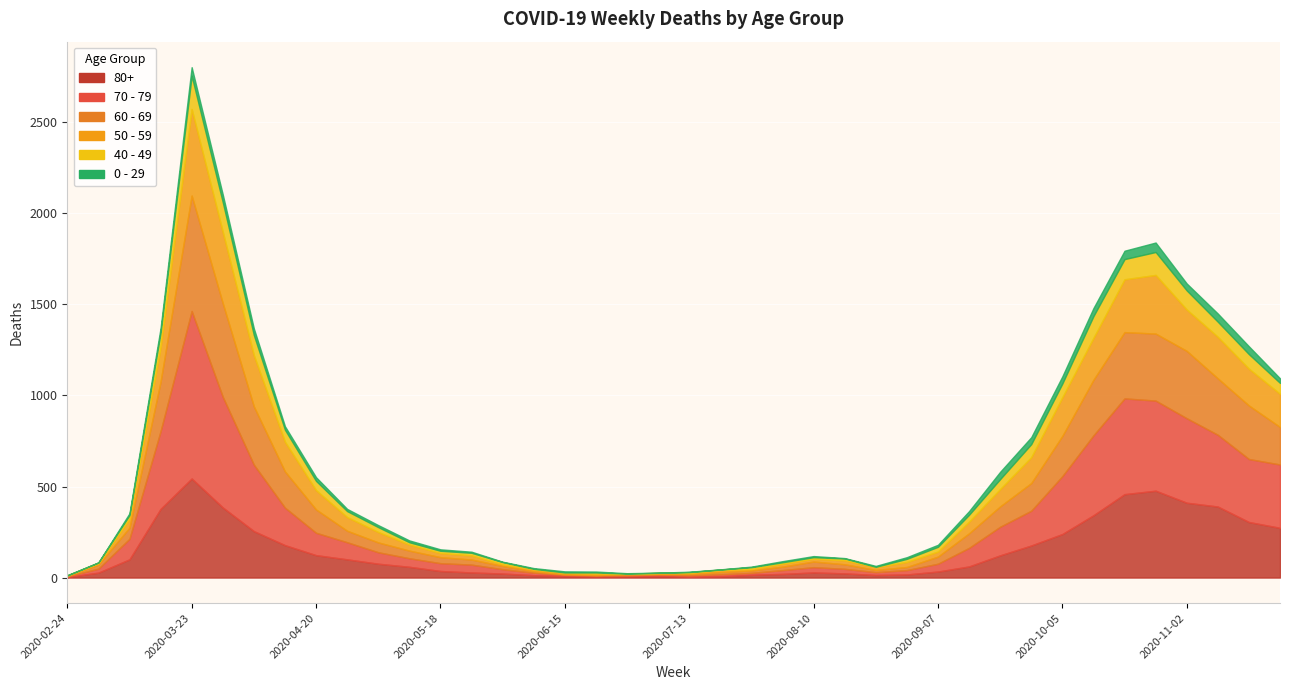

How many interior local peaks does the 70 - 79 series have?

4